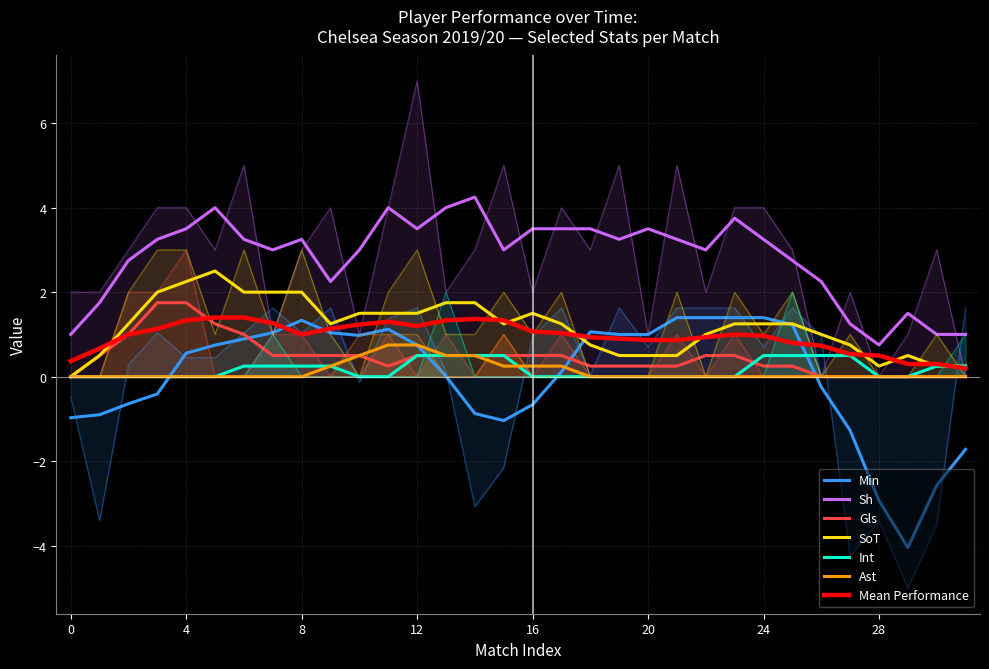

How many positive values does the Gls series have?

11